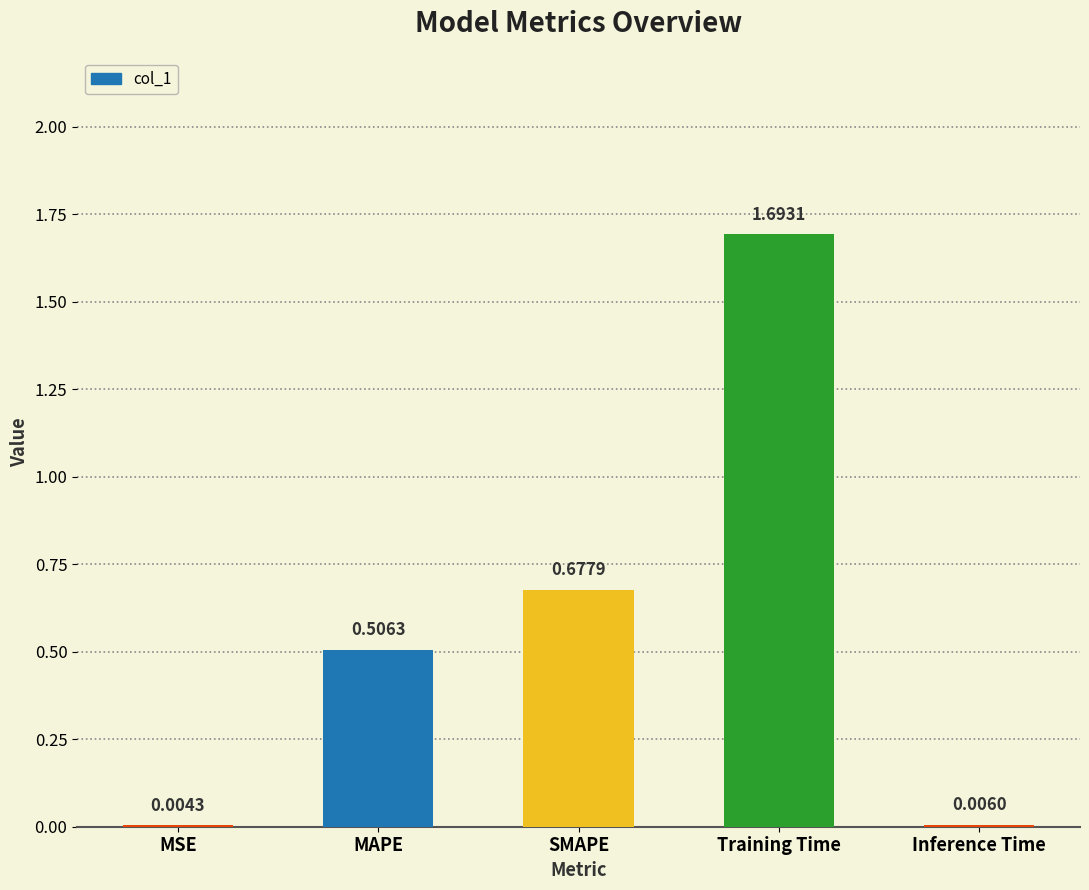

Are the bars horizontal?

No